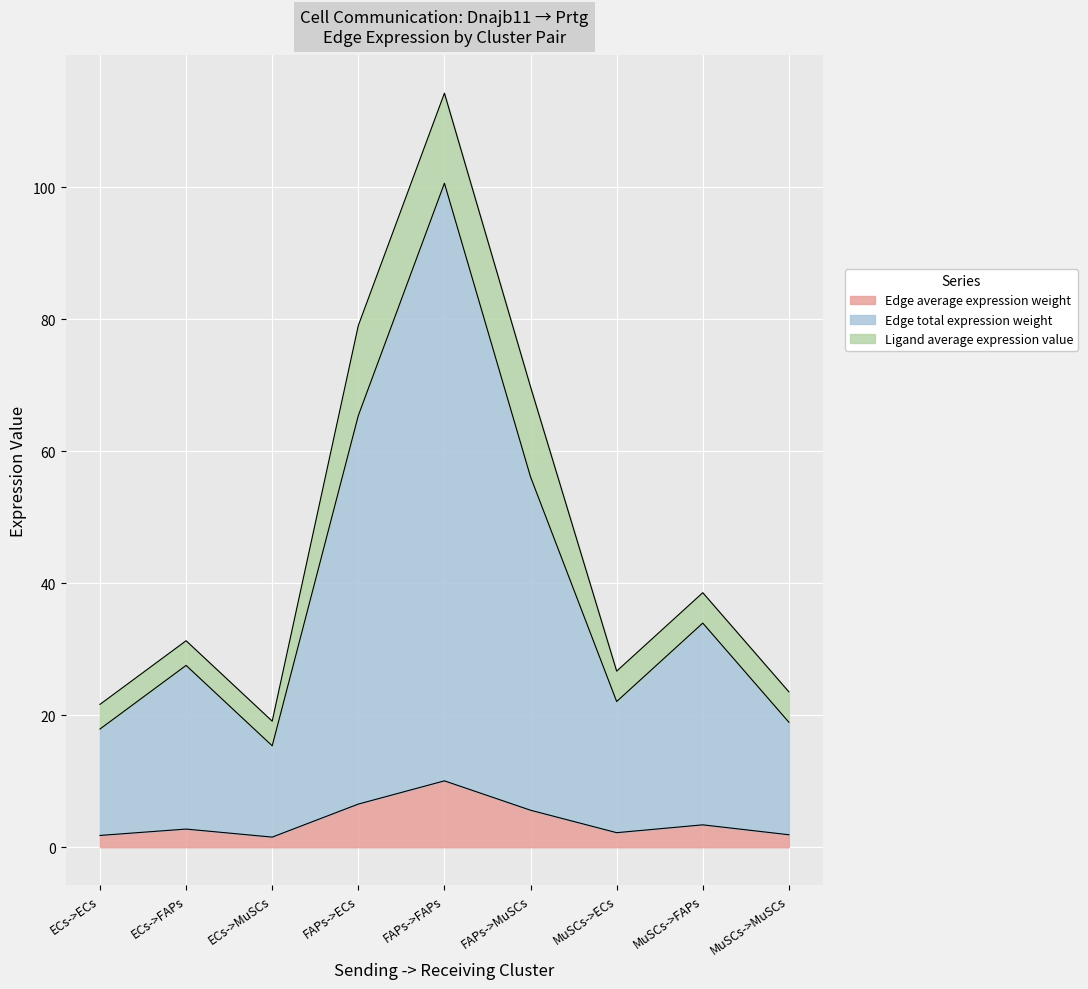

Which category has the highest value in the Edge average expression weight series?

FAPs->FAPs